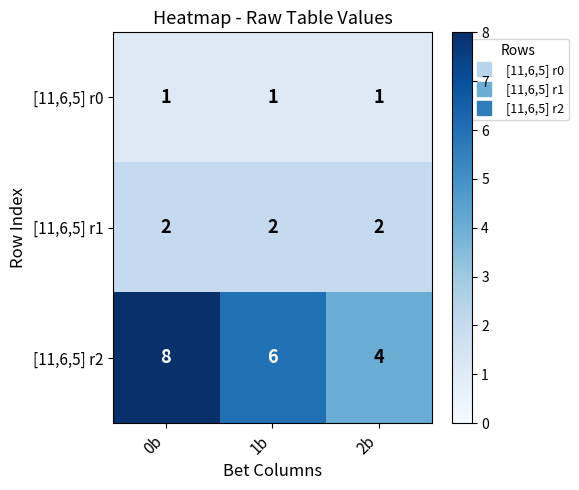

What is the sum of the [11,6,5] r1 values at 0b and 1b?

4